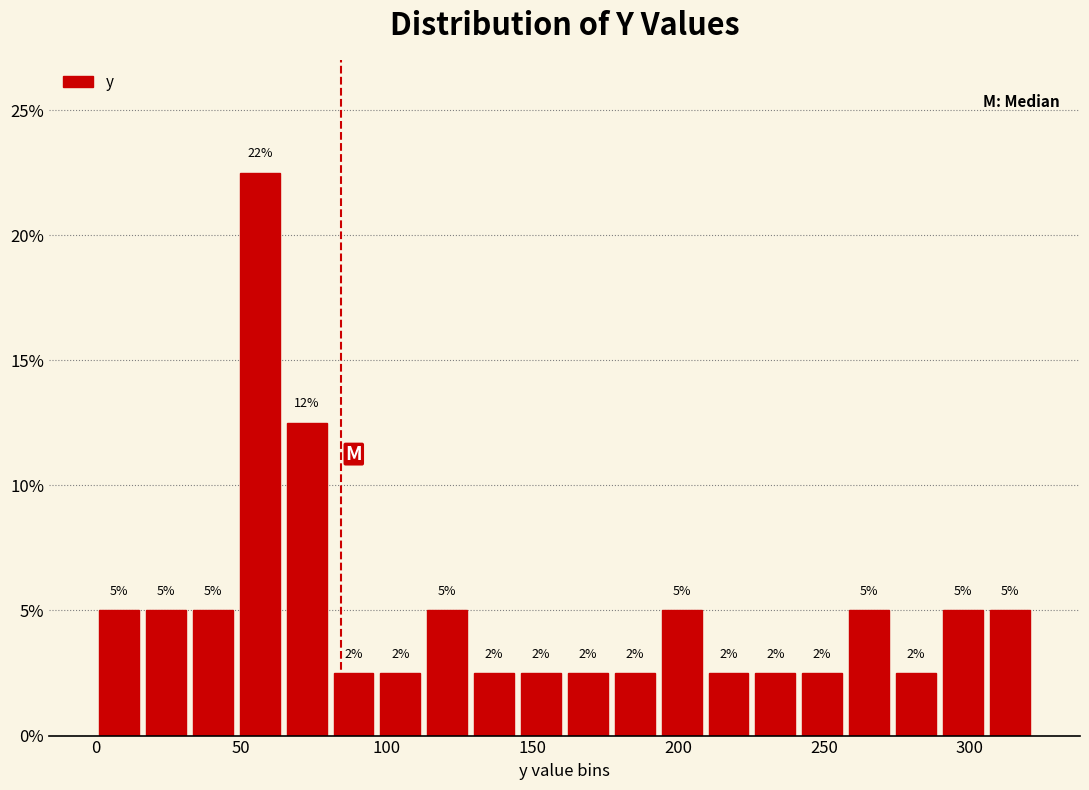

Read against the x-axis, roughly where is the centre of the tallest bar?

55